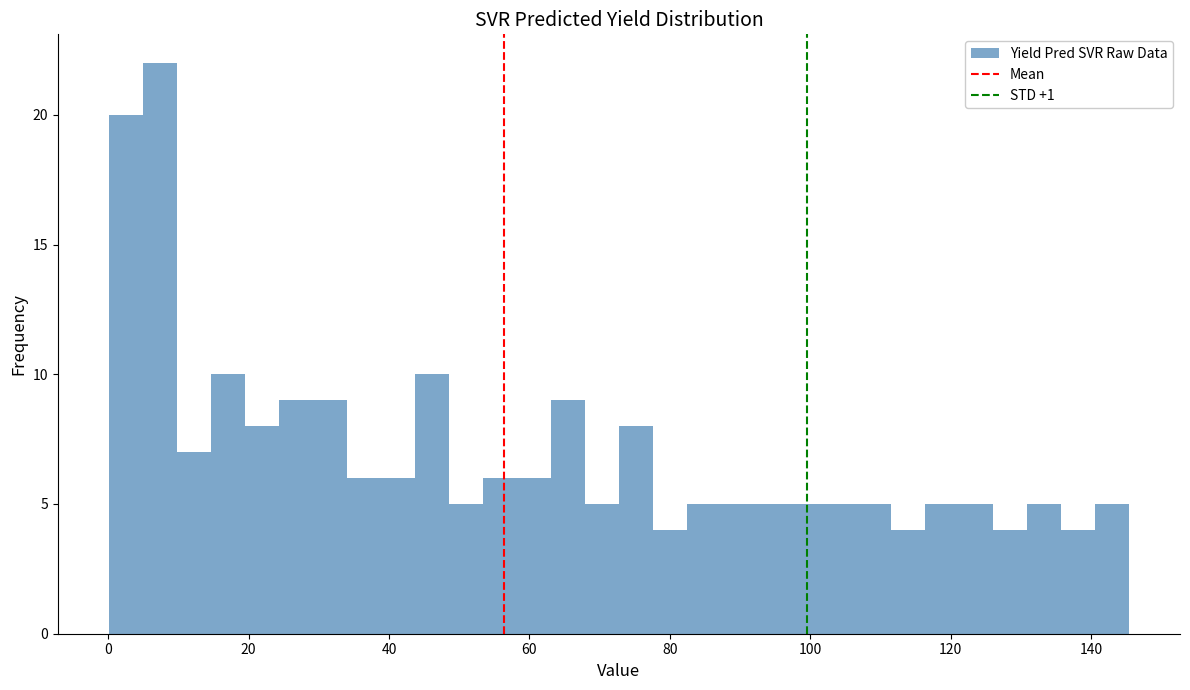

Around what value on the x-axis is the tallest bar? Give the approximate position of its centre, as read against the axis.

8